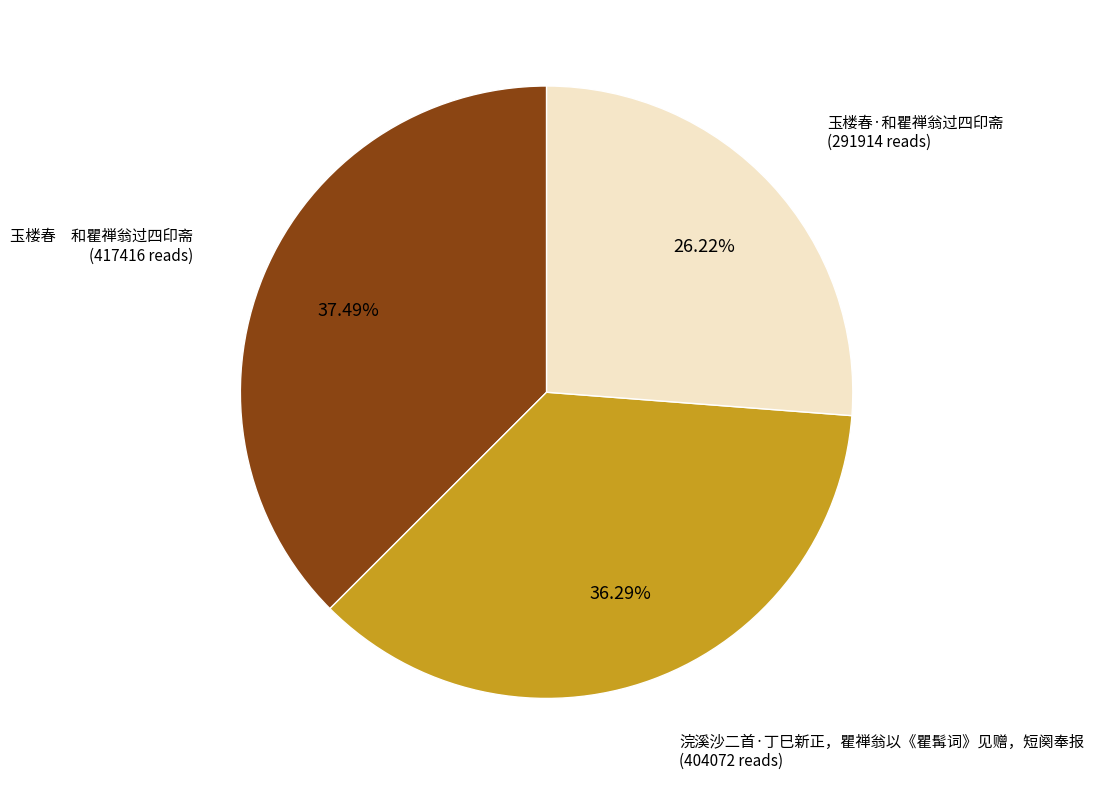

Is there a majority slice in this chart?

No